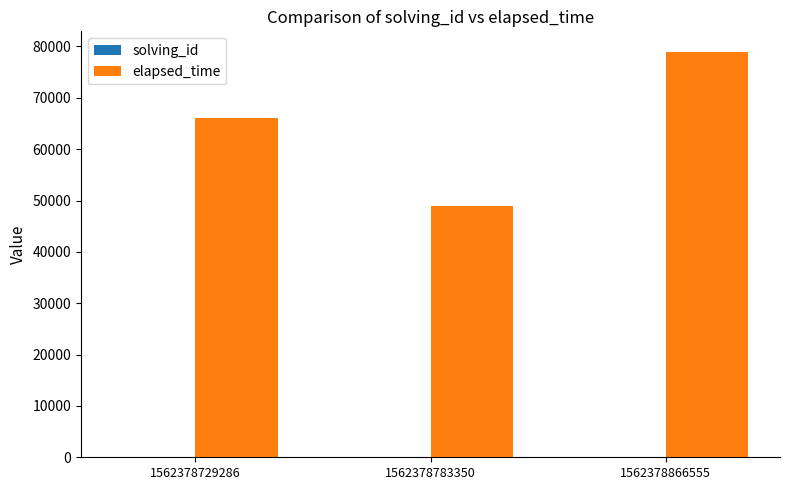

At which label is elapsed_time closest to 64000?

1562378729286